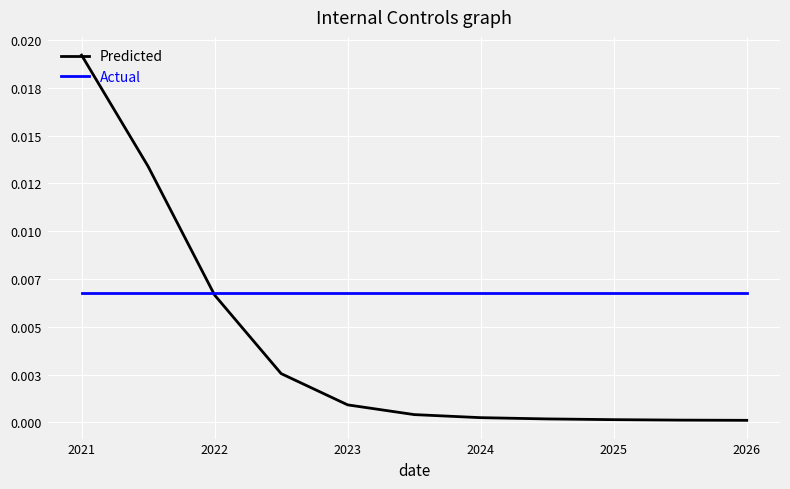

Does the chart have visible grid lines?

Yes